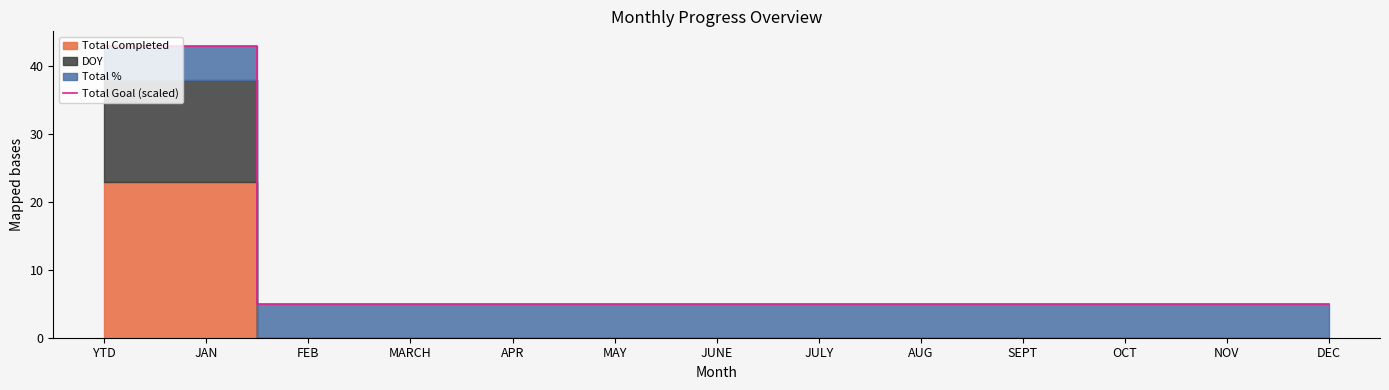

What is the greatest value displayed?

43